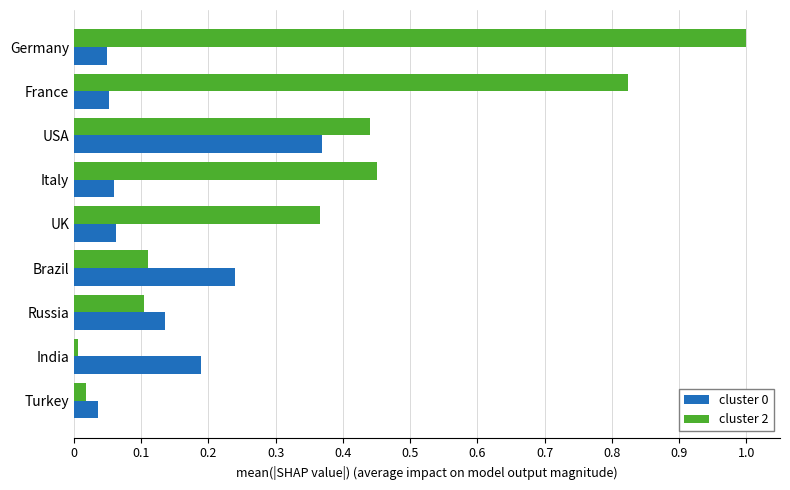

What is the difference between the maximum and minimum values in the cluster 0 series?

0.3